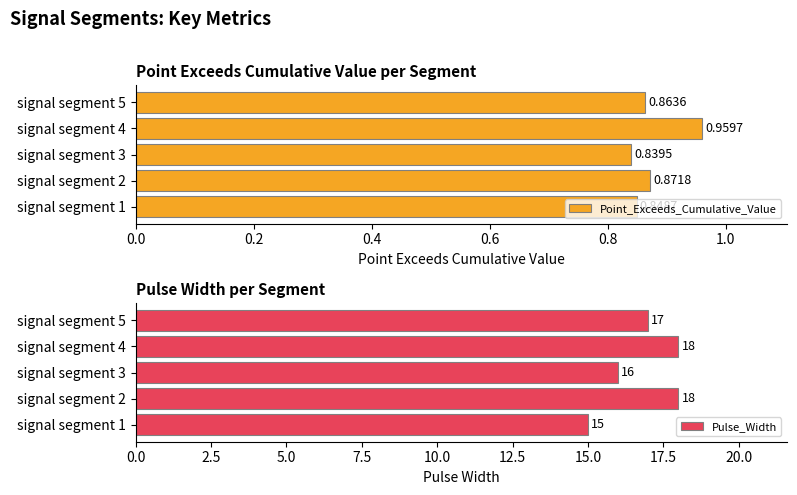

List the labels in order of Point_Exceeds_Cumulative_Value value, smallest first.

signal segment 3, signal segment 1, signal segment 5, signal segment 2, signal segment 4